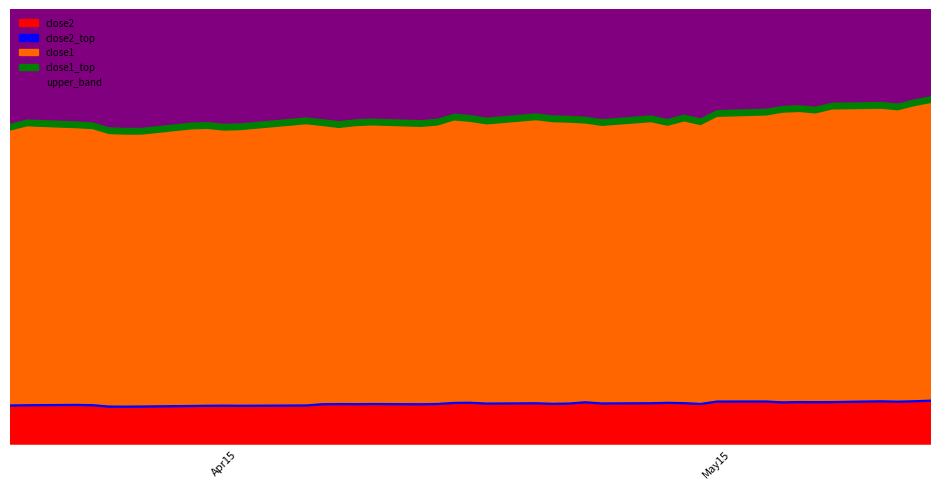

Which series has the largest range (max minus min)?

close1